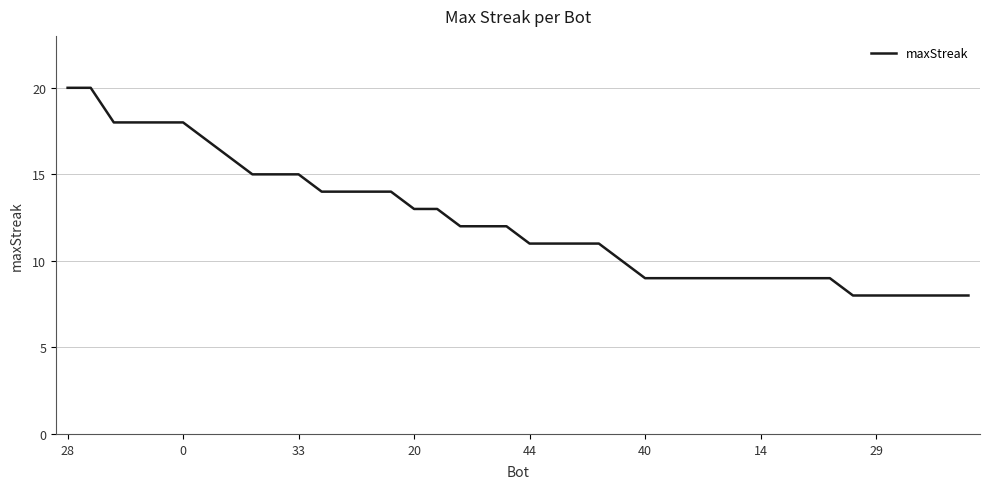

How many lines are shown in the chart?

1